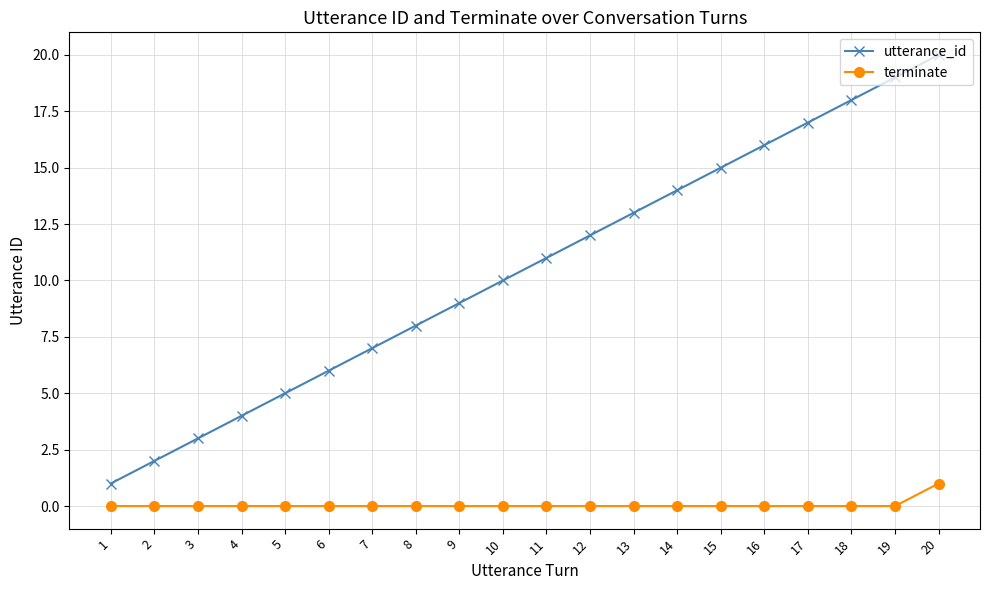

Which series has the largest range (max minus min)?

utterance_id